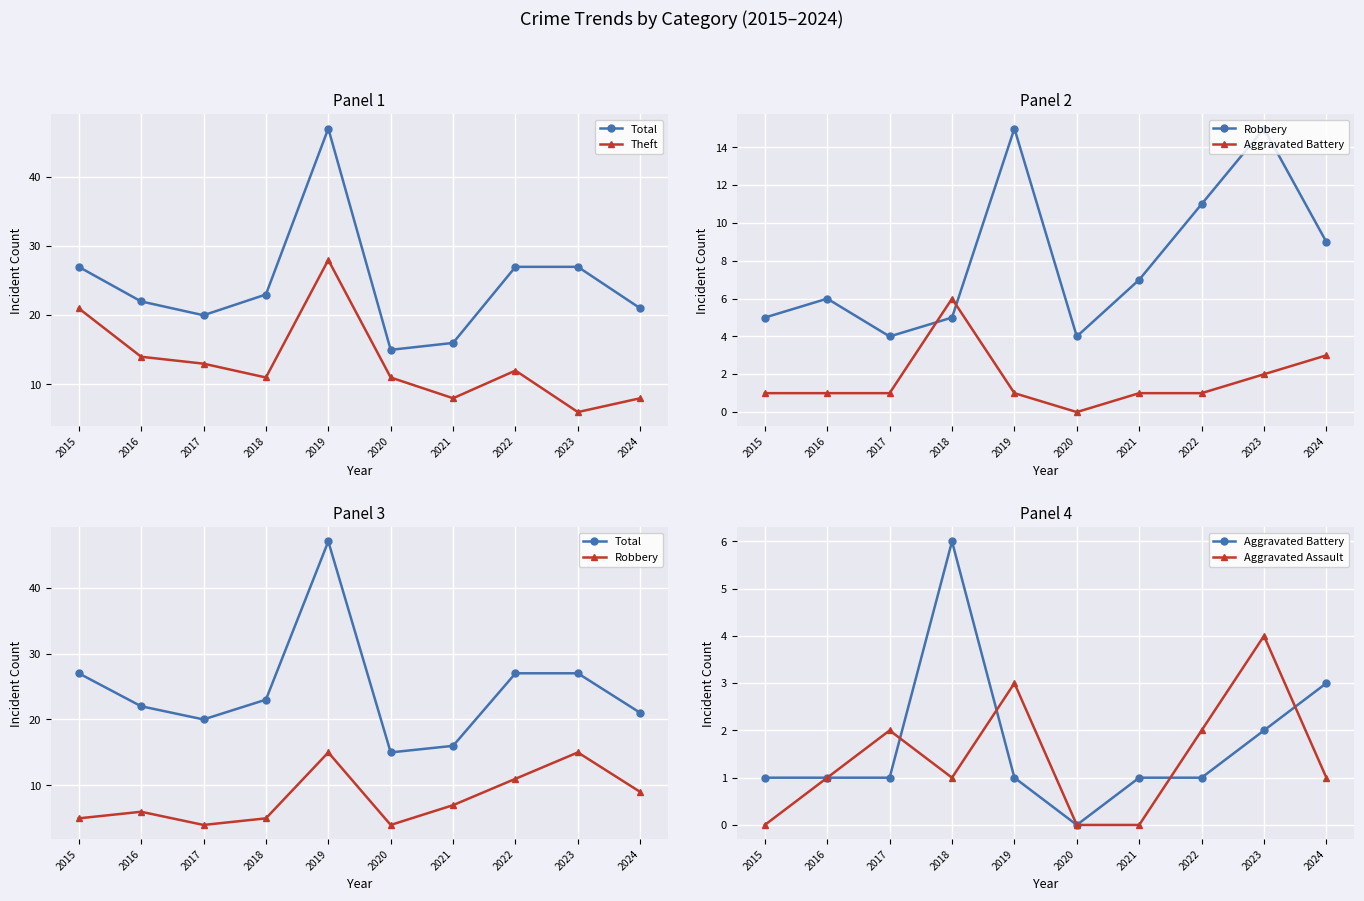

Between 2020 and 2021, which series saw the biggest shift?

Theft